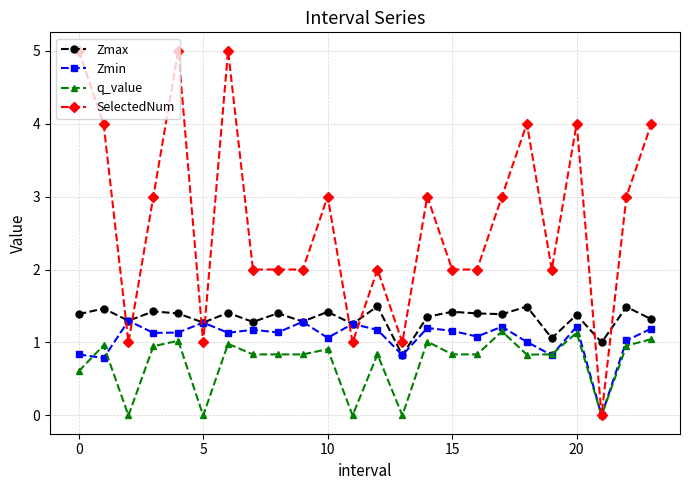

What is the difference between the maximum and minimum values in the SelectedNum series?

5.0